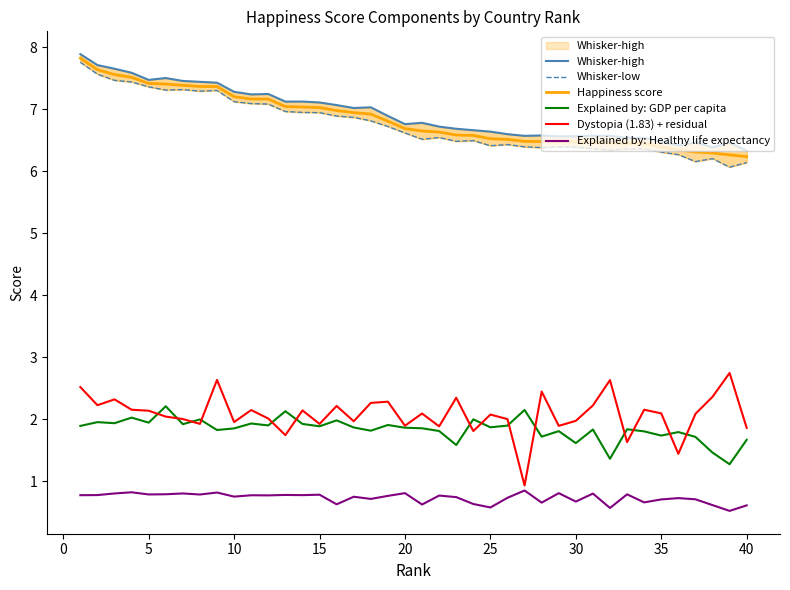

True or false: Happiness score and Dystopia (1.83) + residual intersect in this chart.

False